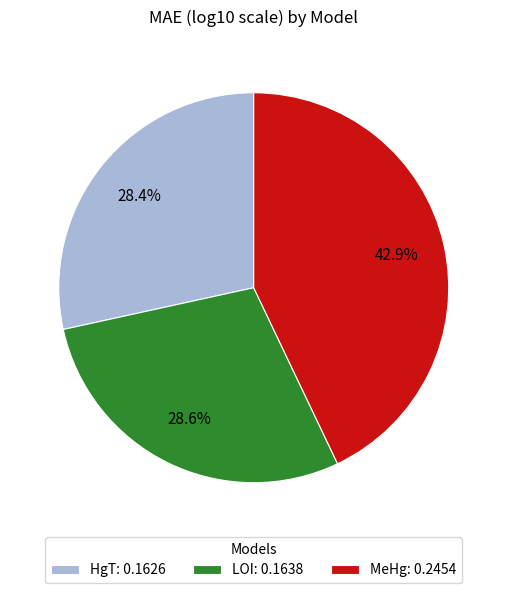

To the nearest percent, what is the average slice percentage?

33%